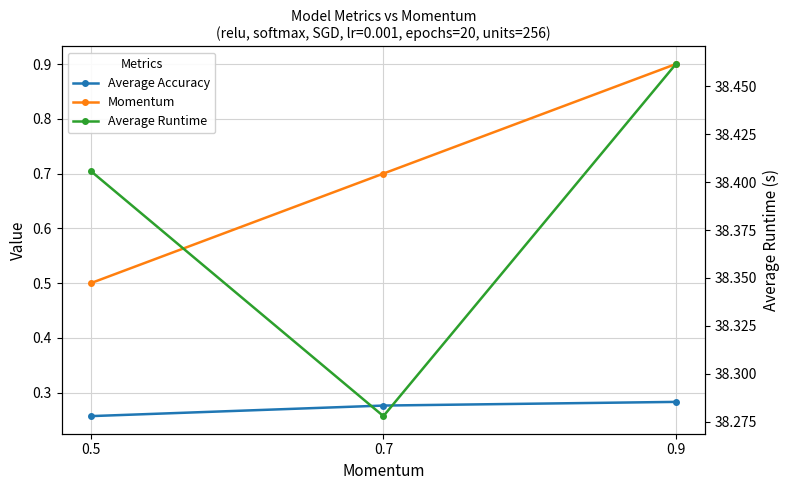

Between 0.9 and 0.7, which is larger?

0.9